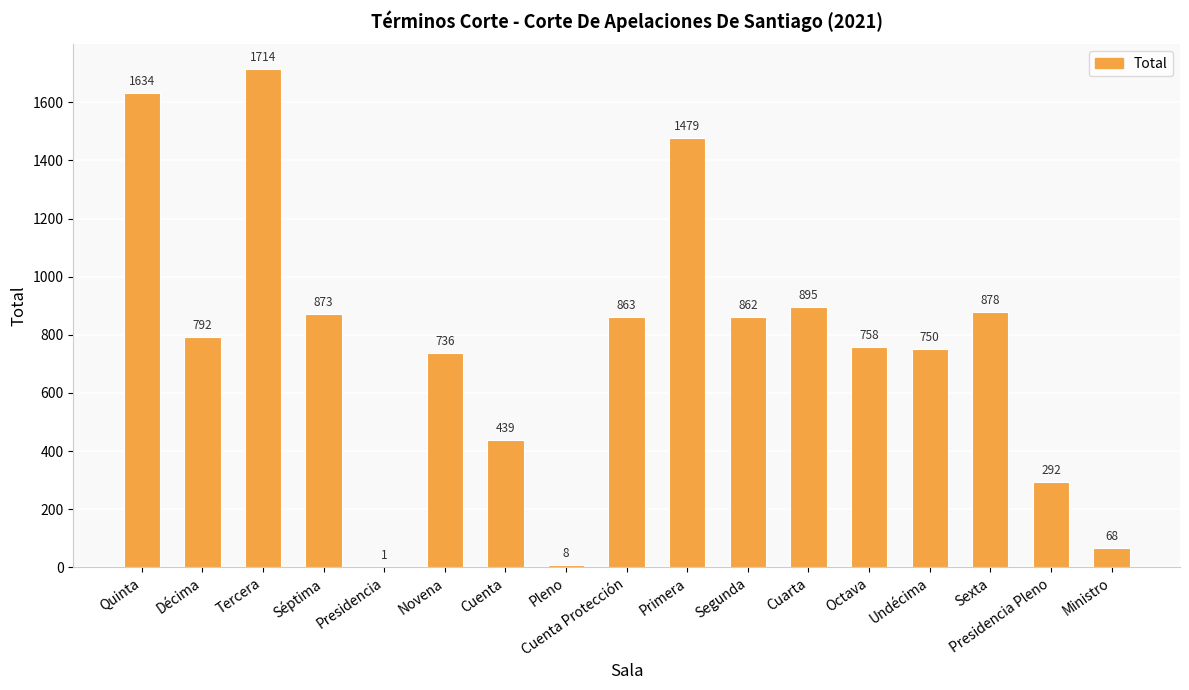

Reading right to left, transcribe all the data shown in this chart.

Ministro=68	Presidencia Pleno=292	Sexta=878	Undécima=750	Octava=758	Cuarta=895	Segunda=862	Primera=1479	Cuenta Protección=863	Pleno=8	Cuenta=439	Novena=736	Presidencia=1	Séptima=873	Tercera=1714	Décima=792	Quinta=1634